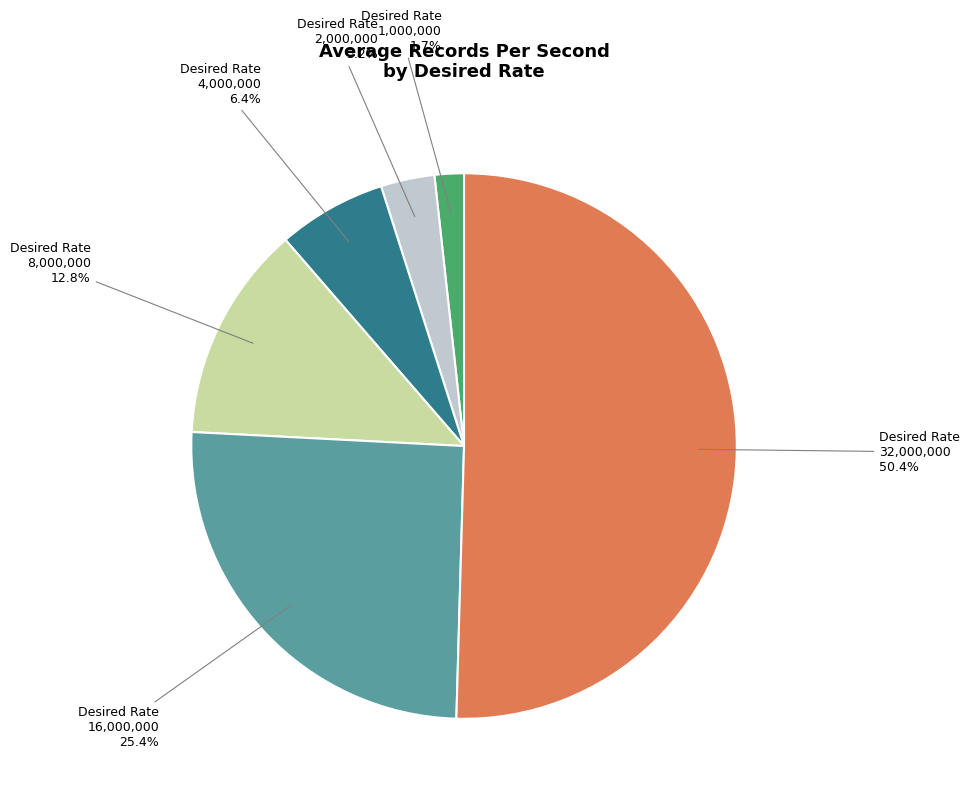

Which slice is the smallest?

1,000,000